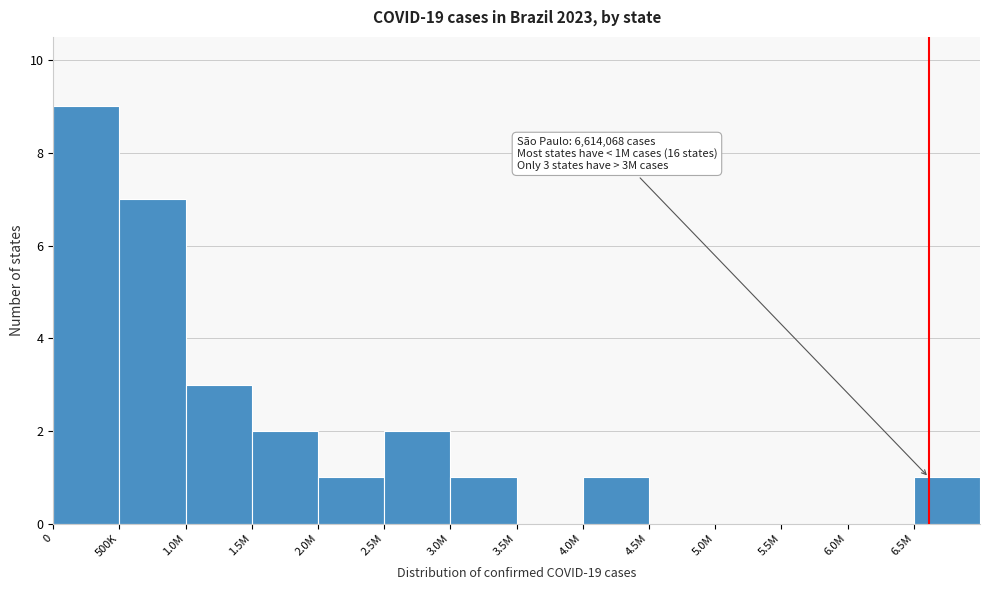

Reading left to right, extract all data points from this chart.

0=9	500K=7	1.0M=3	1.5M=2	2.0M=1	2.5M=2	3.0M=1	3.5M=0	4.0M=1	4.5M=0	5.0M=0	5.5M=0	6.0M=0	6.5M=1